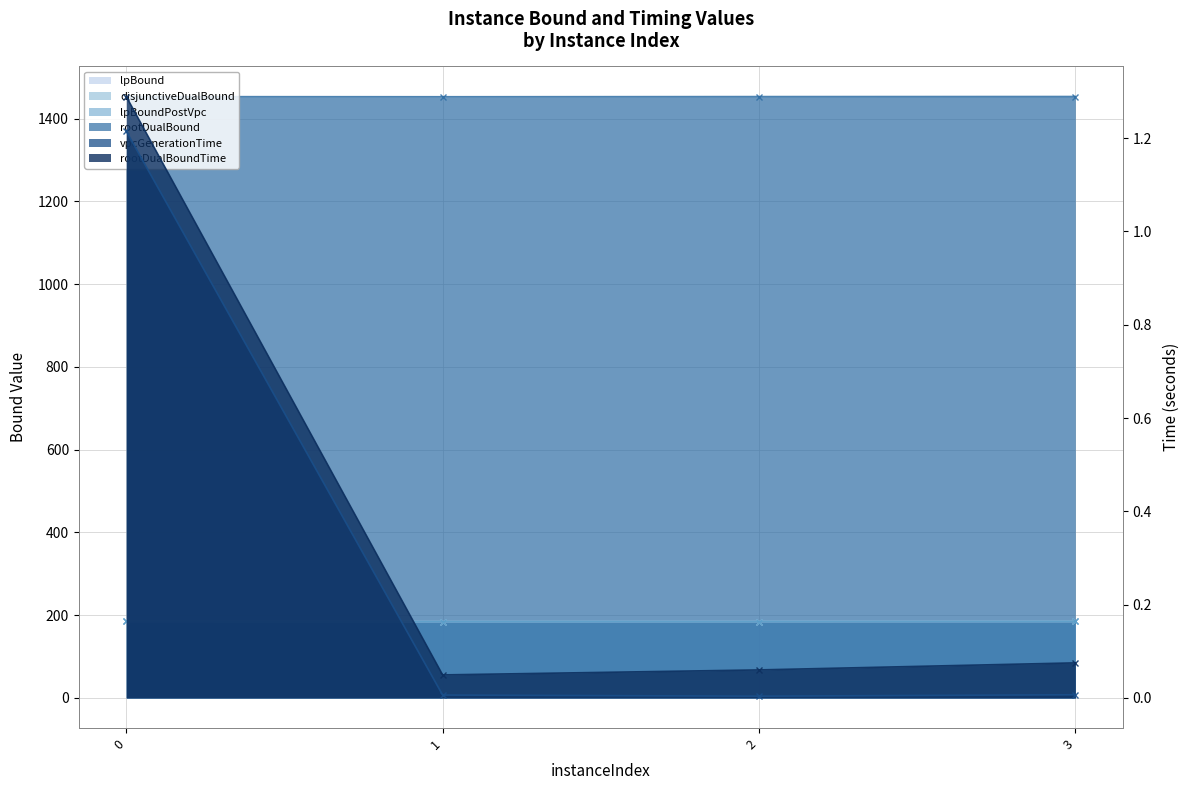

Count the lpBound values in the range 184 to 185.

4